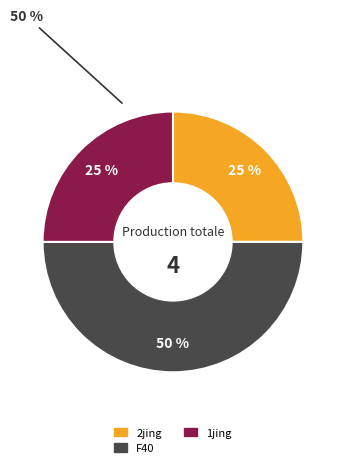

To the nearest percent, what is the difference between the largest and smallest slice percentages?

25%